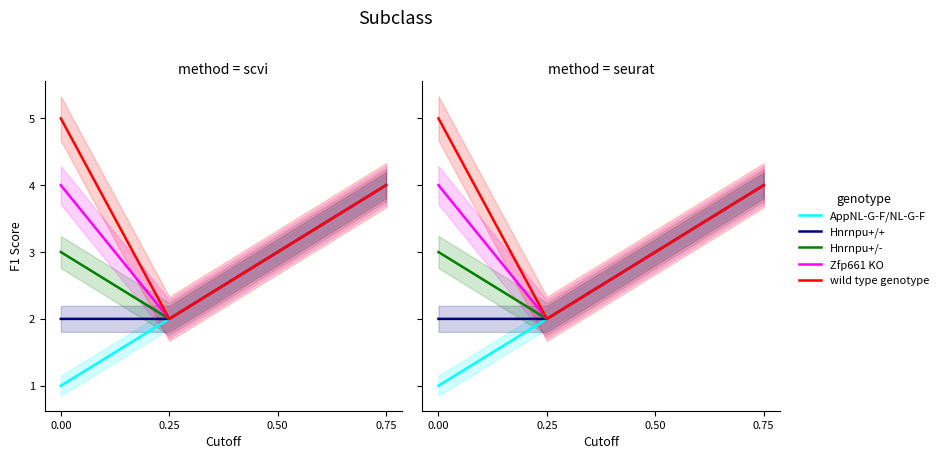

What is the highest value of the Zfp661 KO series?

4